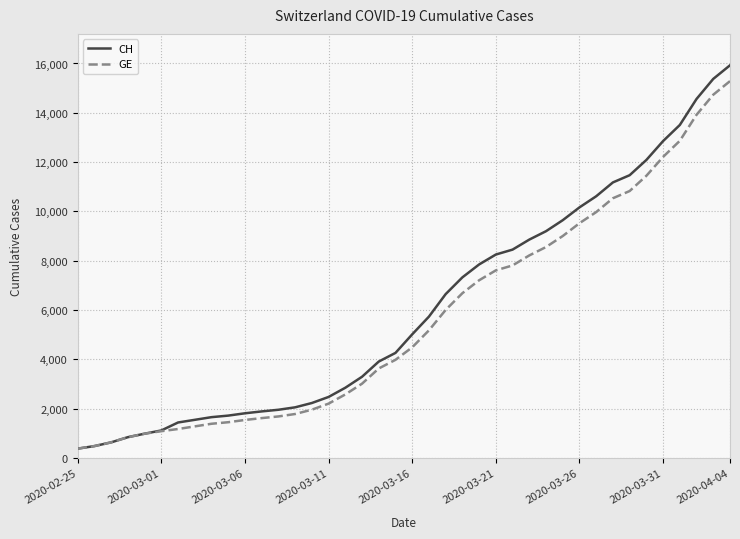

Which series has the widest spread of values?

CH